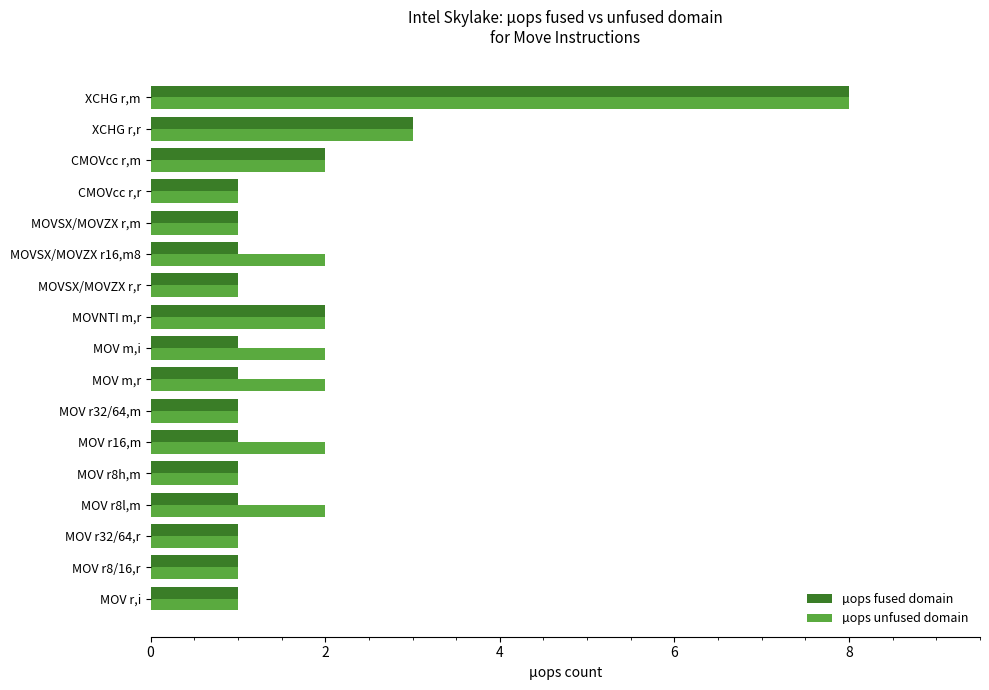

Which series changed the most between MOV r16,m and CMOVcc r,r?

µops unfused domain